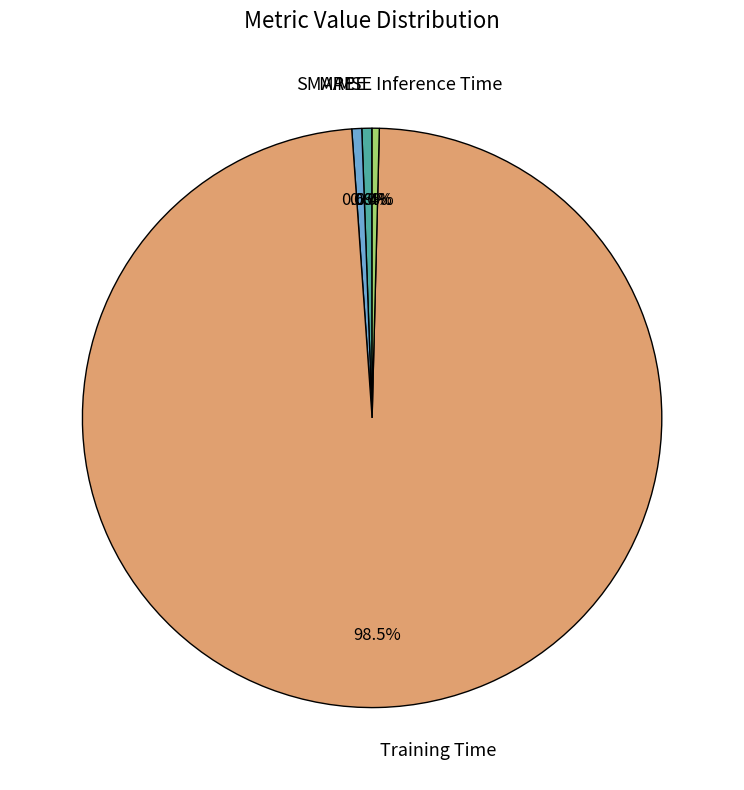

What portion of the pie excludes MAPE?

99.4%